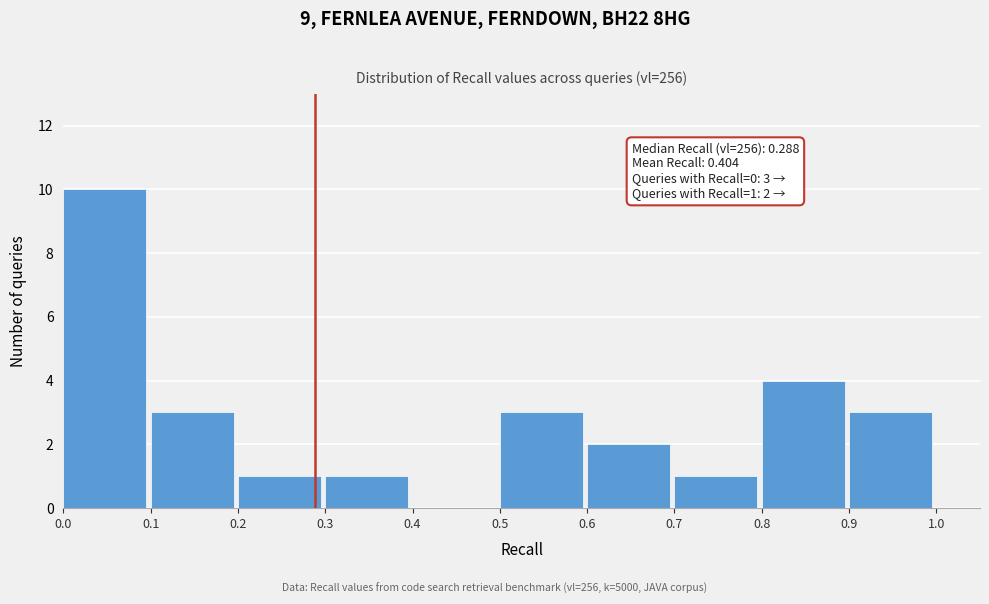

Which range on the x-axis has the tallest bar?

0.0 to 0.1